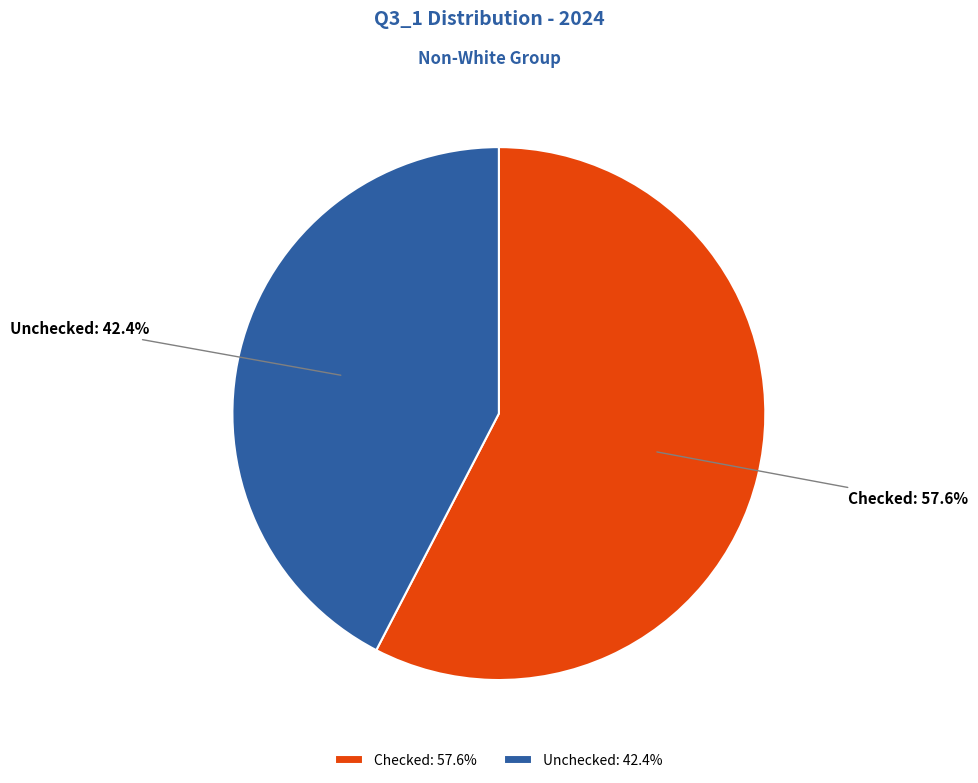

What is the total percentage of Checked and Unchecked?

100.0%